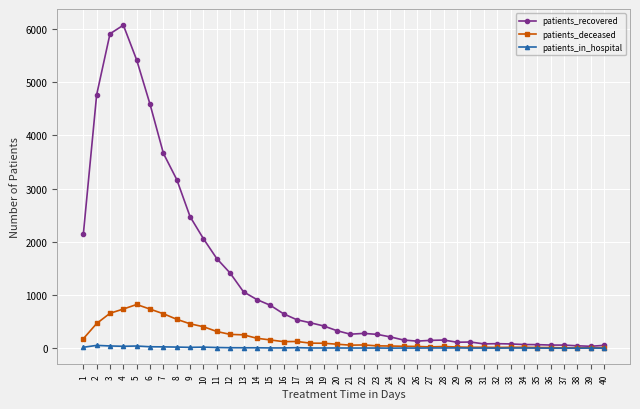

At which label does patients_recovered first exceed 329?

1